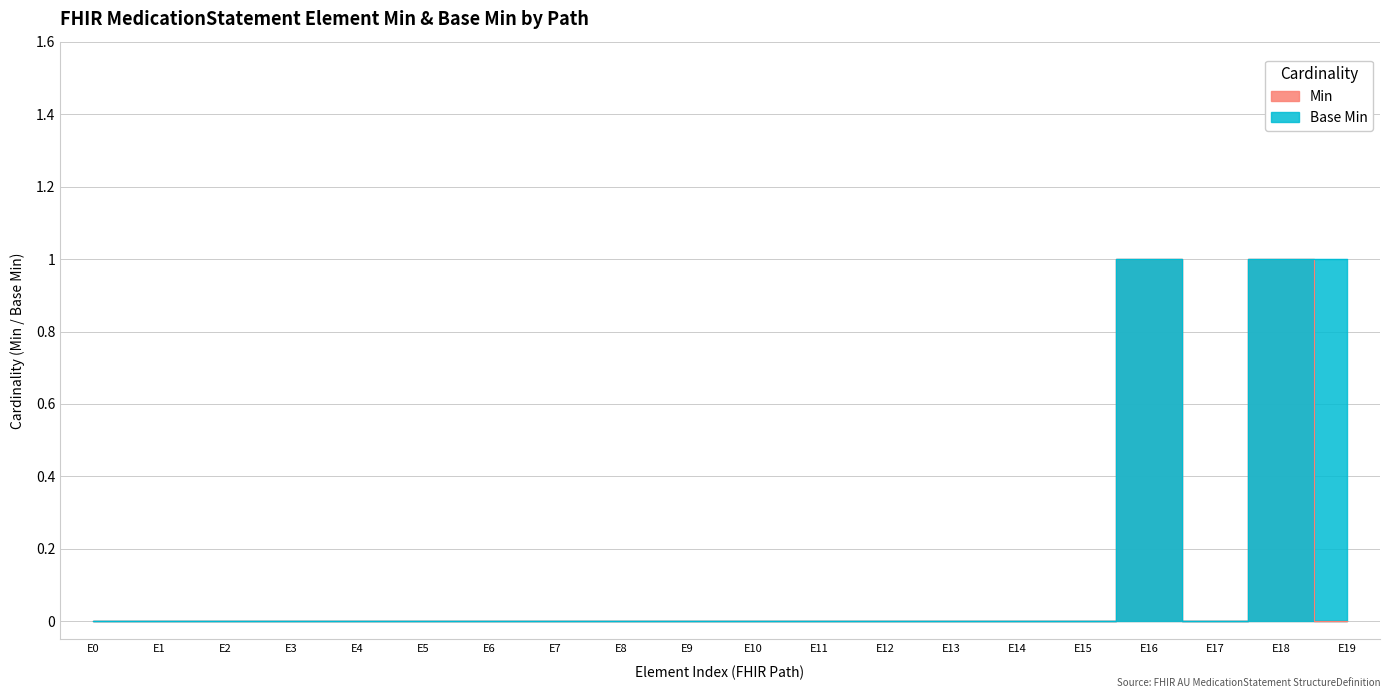

Is the value of Base Min at E4 greater than the value of Min at E13?

No